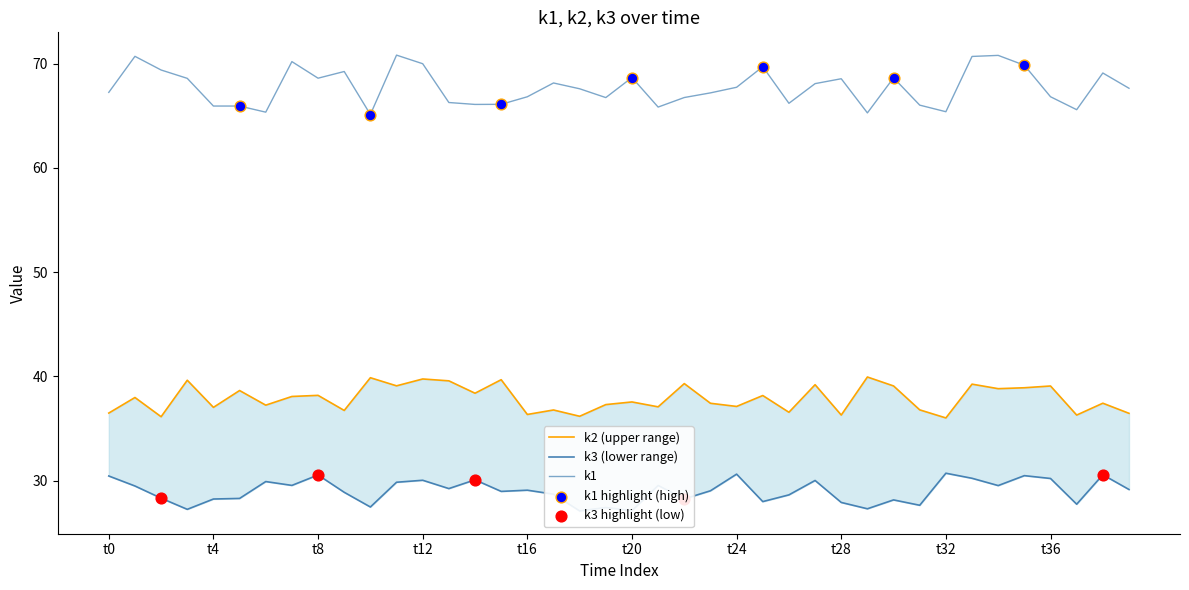

Which series contains the lowest Y value?

k3